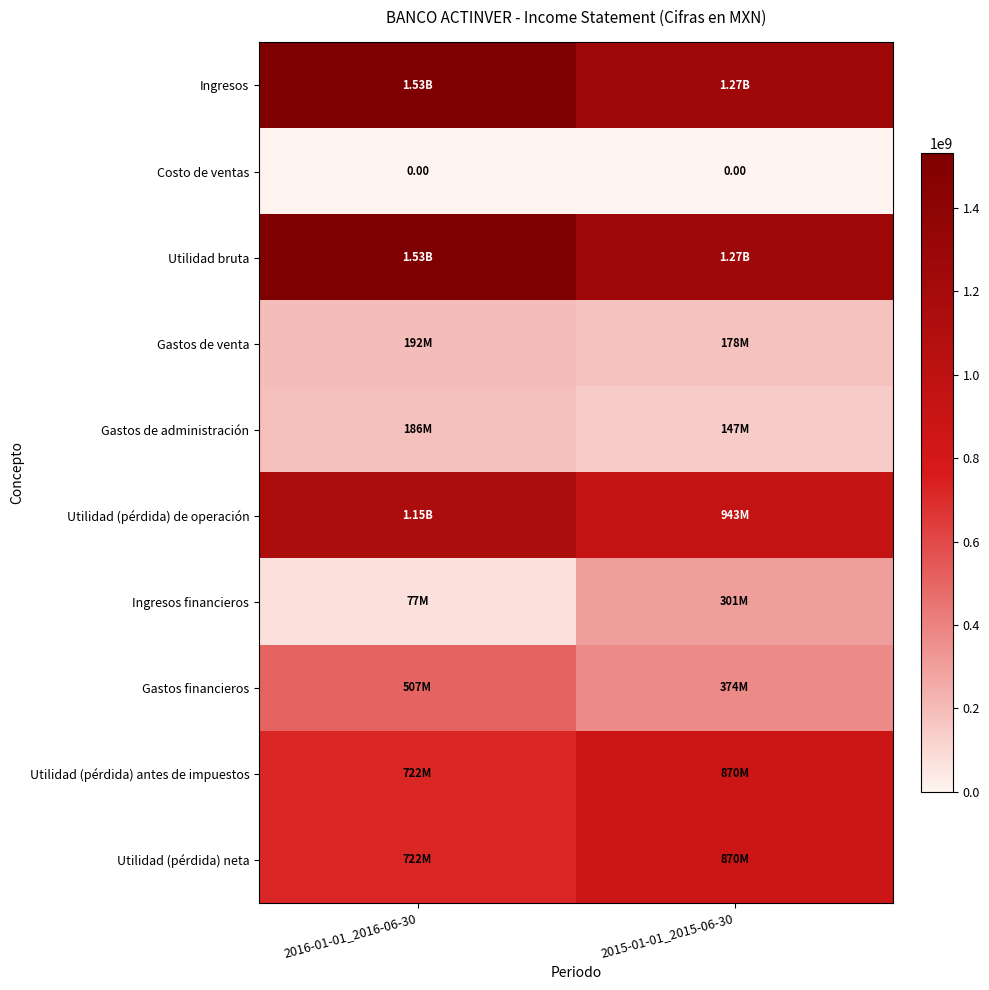

What is the total value across all series at 2016-01-01_2016-06-30?

6619388000